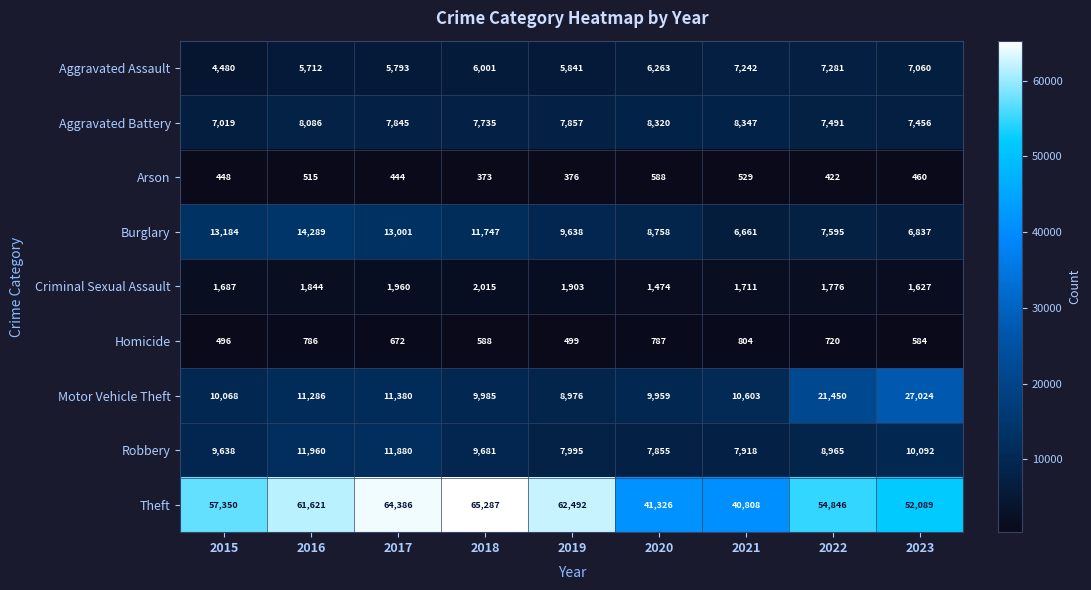

Rank the series by their maximum value, from lowest to highest.

Arson, Homicide, Criminal Sexual Assault, Aggravated Assault, Aggravated Battery, Robbery, Burglary, Motor Vehicle Theft, Theft